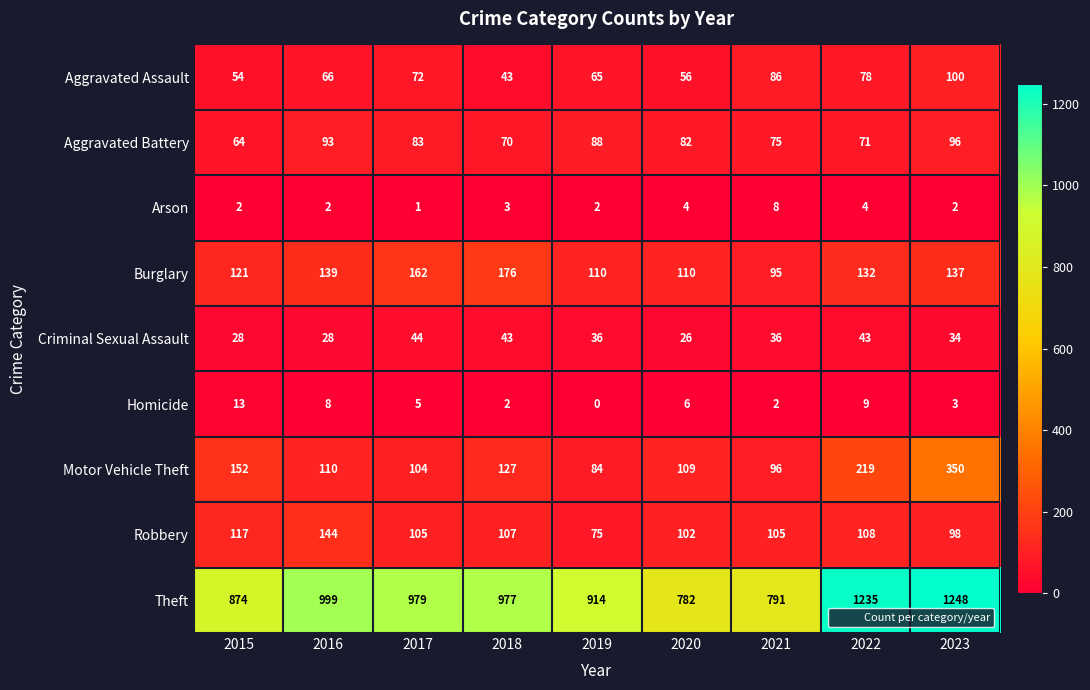

What is the difference between the maximum and minimum values in the Criminal Sexual Assault series?

18